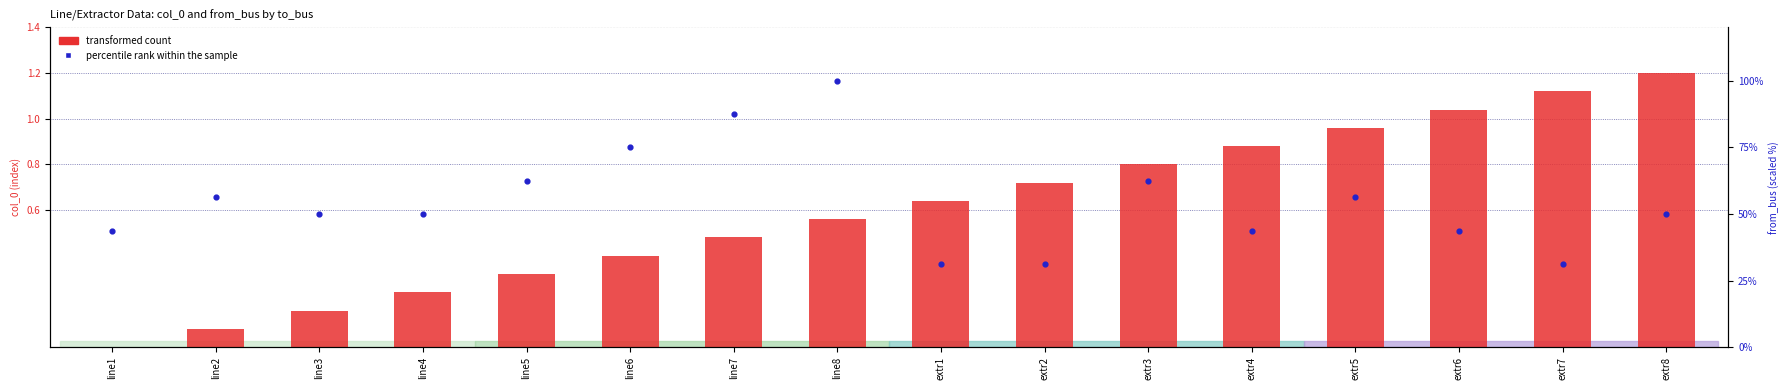

At which category is the sum across all series the highest?

line8